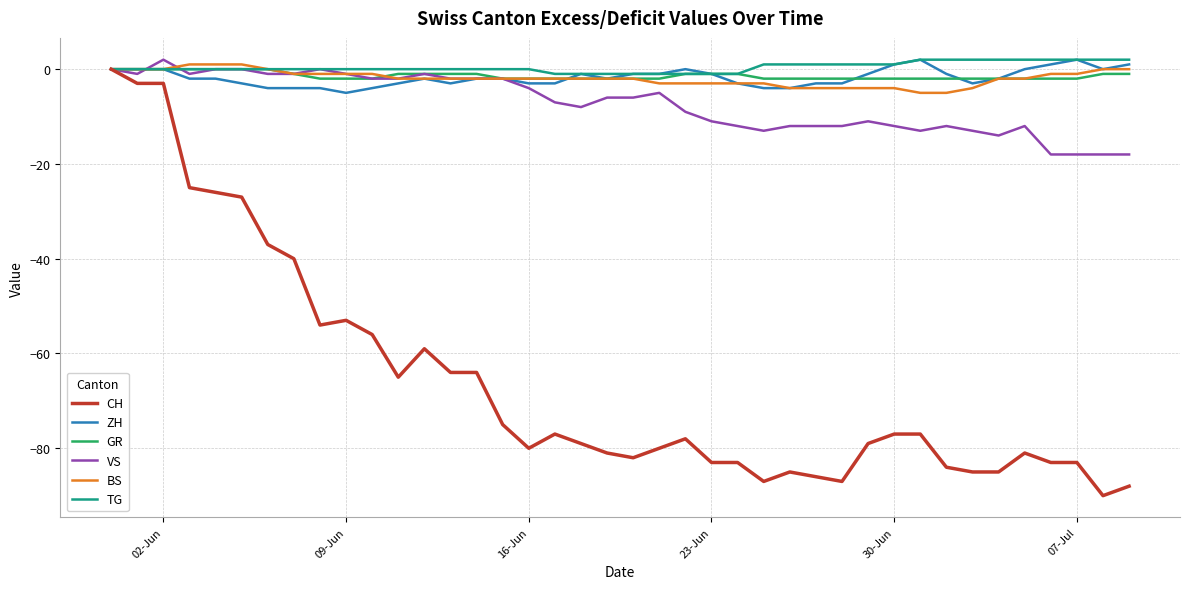

Does the chart have visible grid lines?

Yes